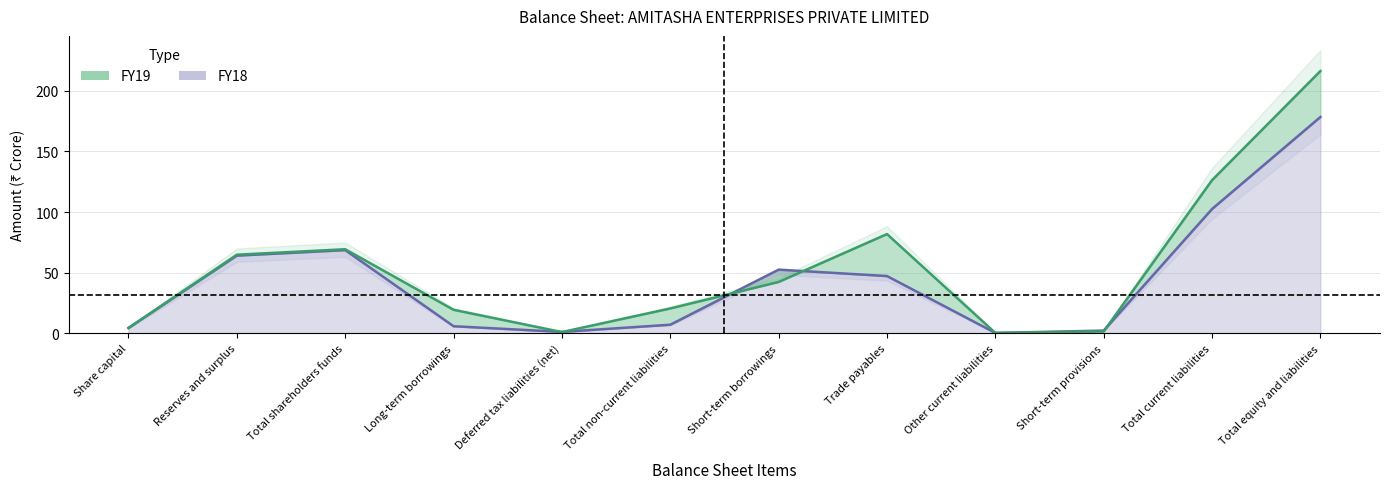

Does the chart display data point markers on the line(s)?

No